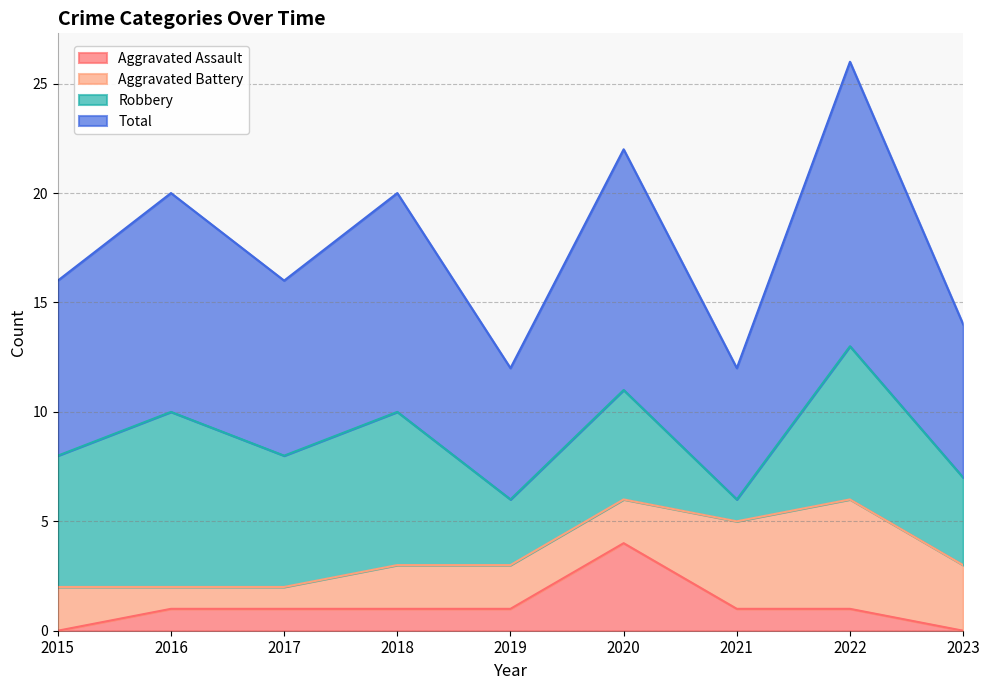

What is the value of the Aggravated Assault point at the 3rd from the left?

1